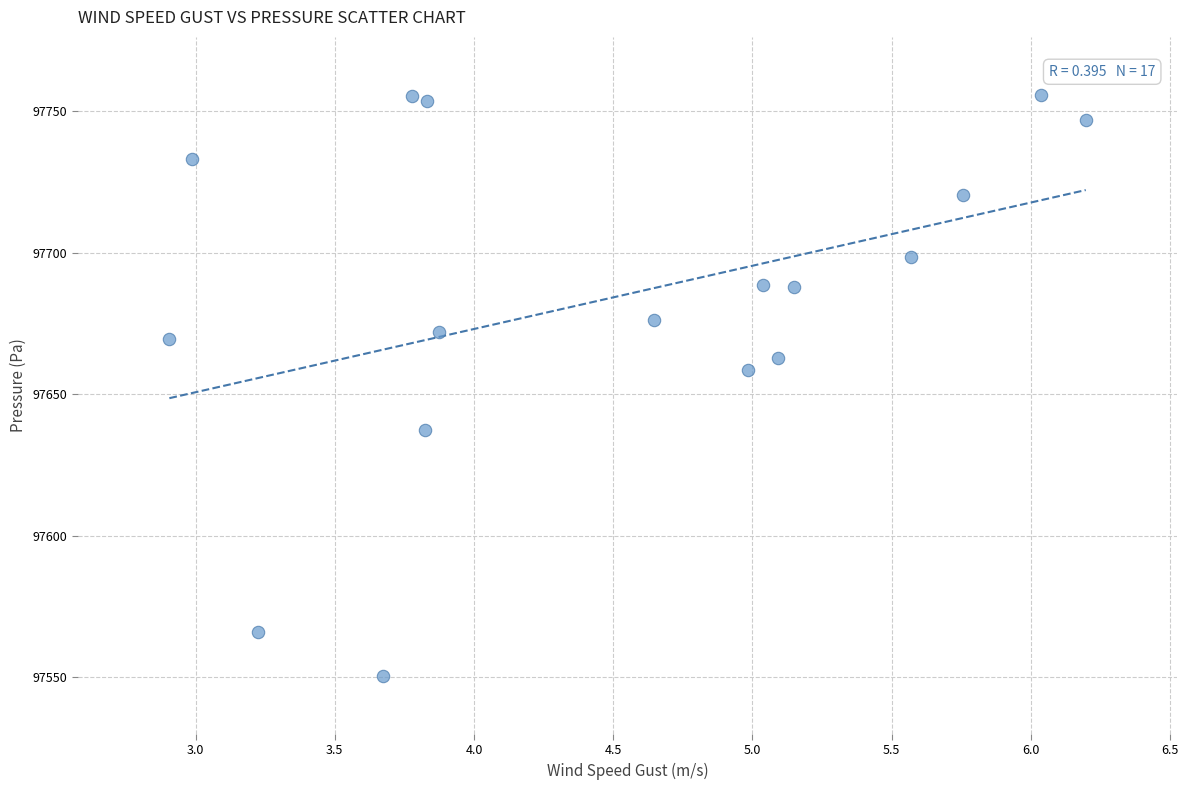

What is the range of X values (max minus min)?

3.3